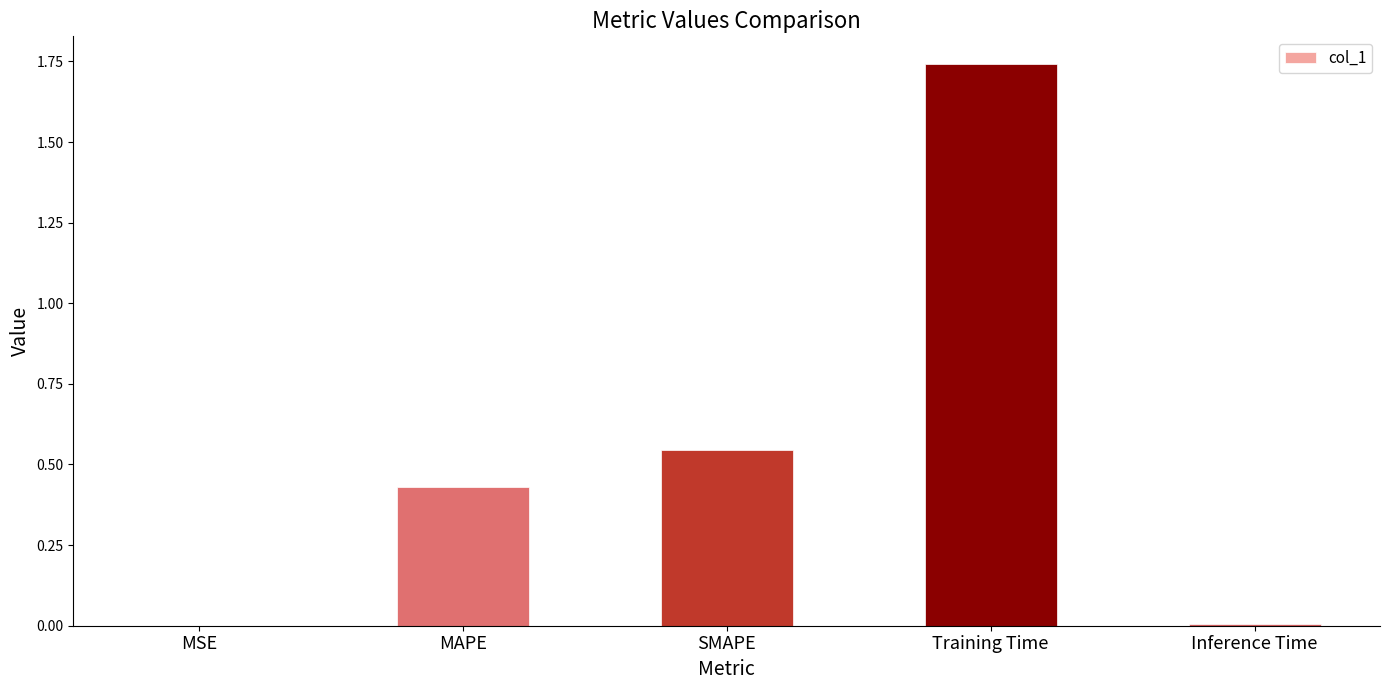

Which label corresponds to the largest value in the chart?

Training Time